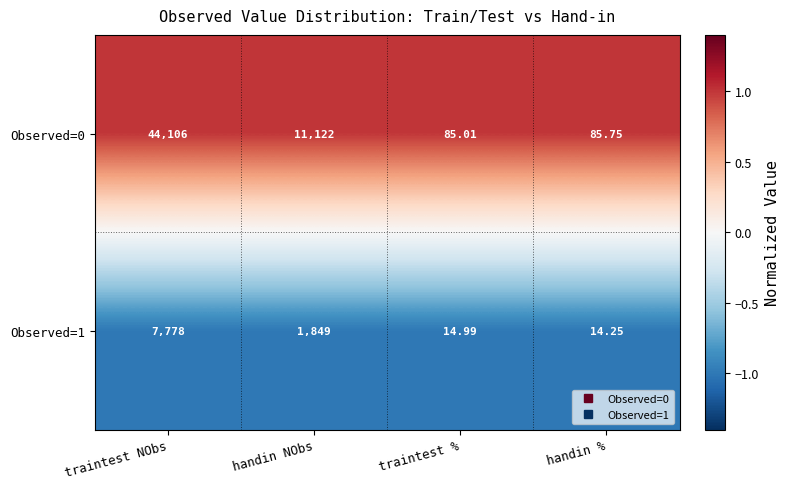

Which category has the highest value across all series?

traintest NObs